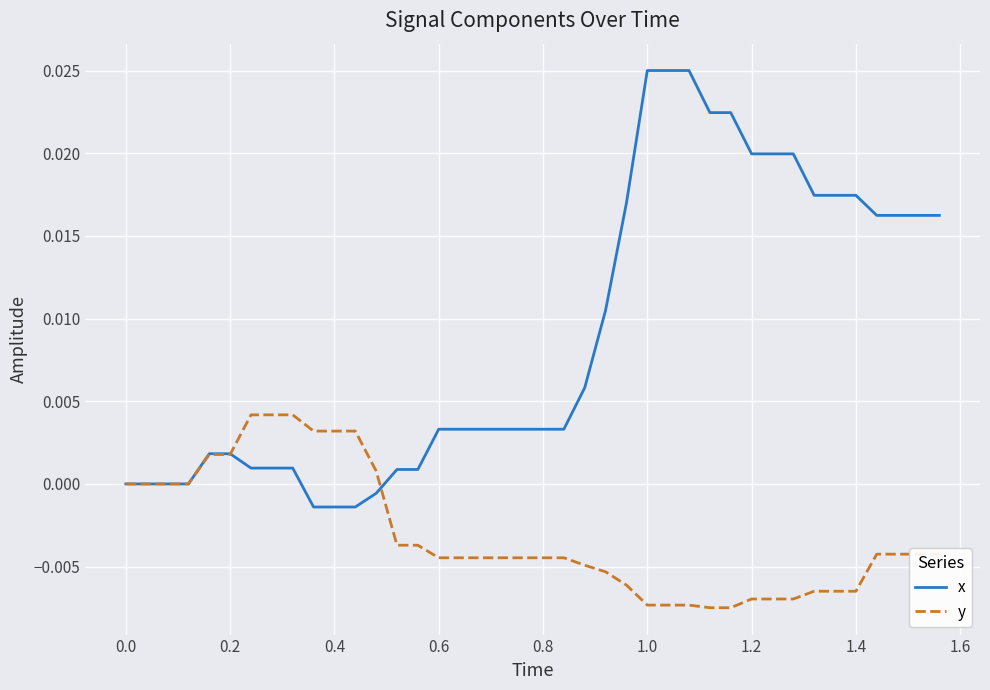

Which series has the largest total across all categories?

x